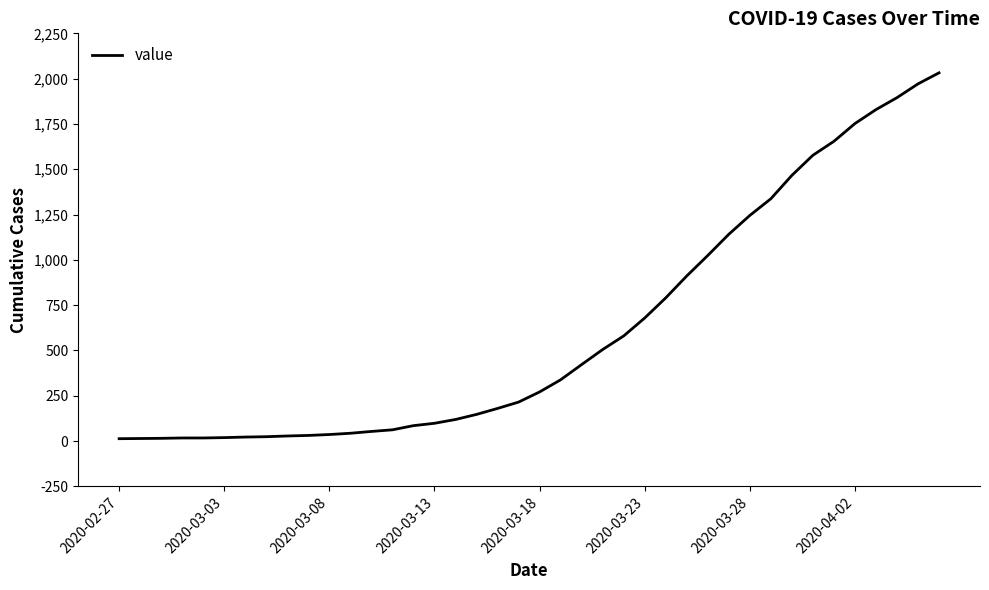

What is the difference between the maximum and minimum values?

2019